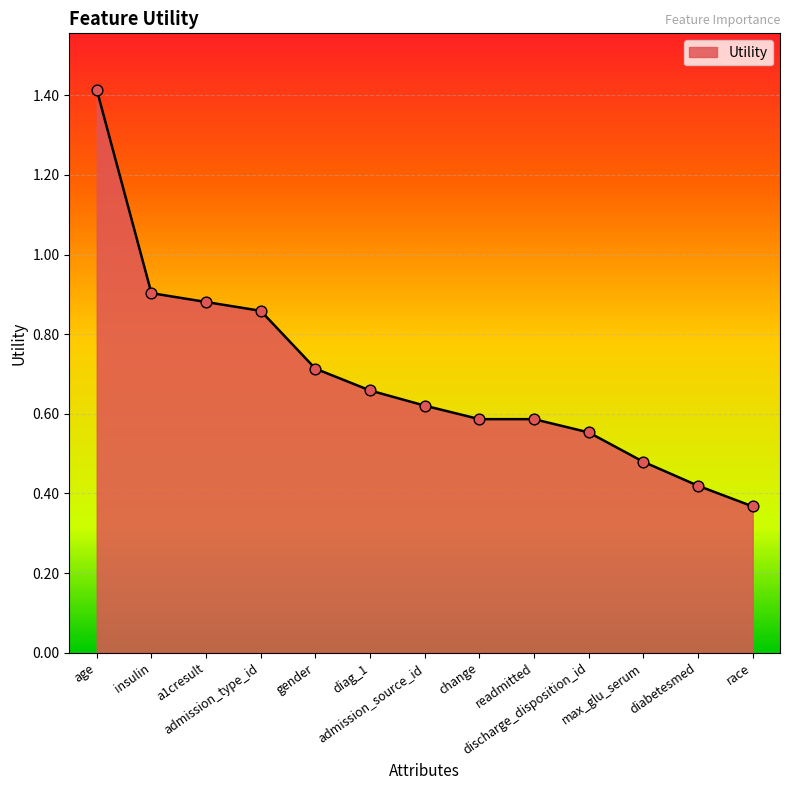

Which has a higher value, age or race?

age